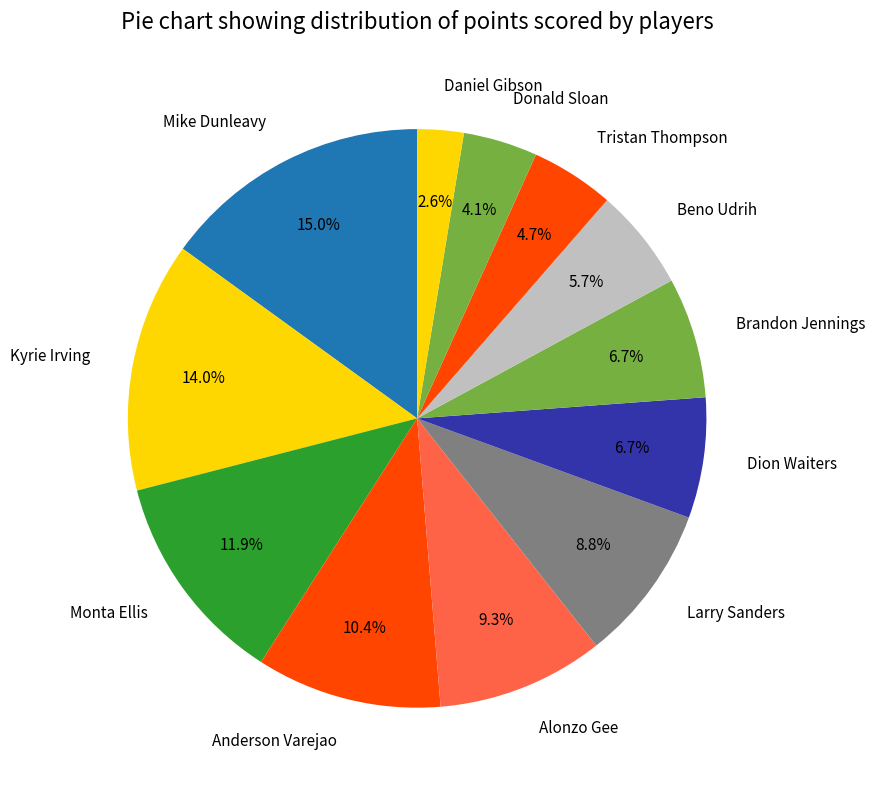

Which slice is the smallest?

Daniel Gibson